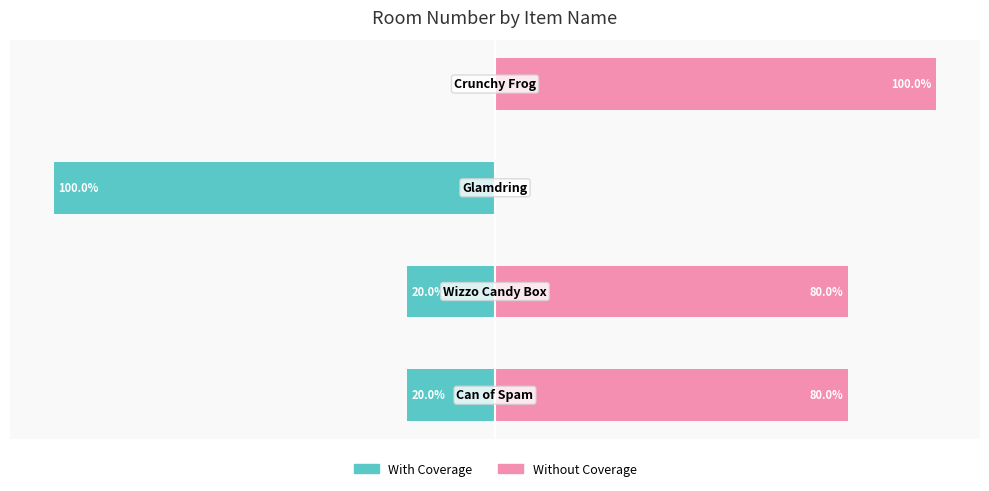

Which series has the largest total across all categories?

Without Coverage